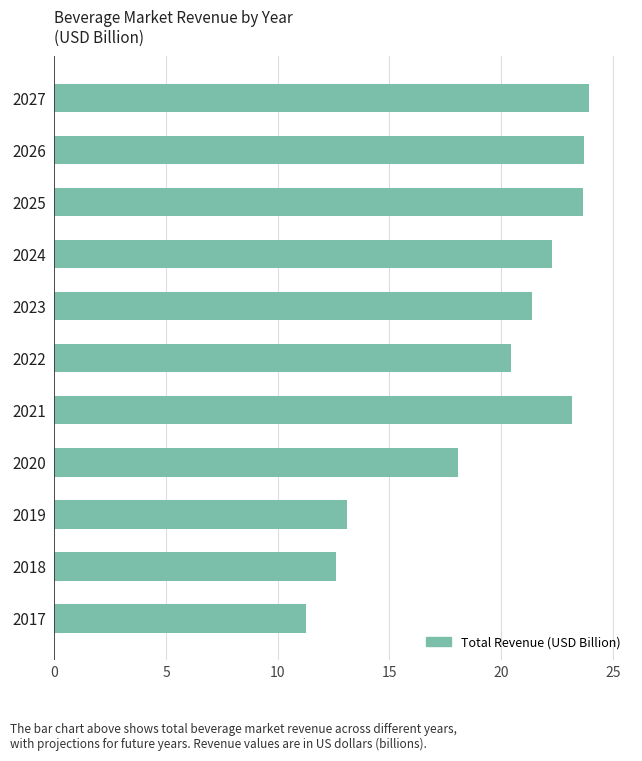

What is the average value?

19.4